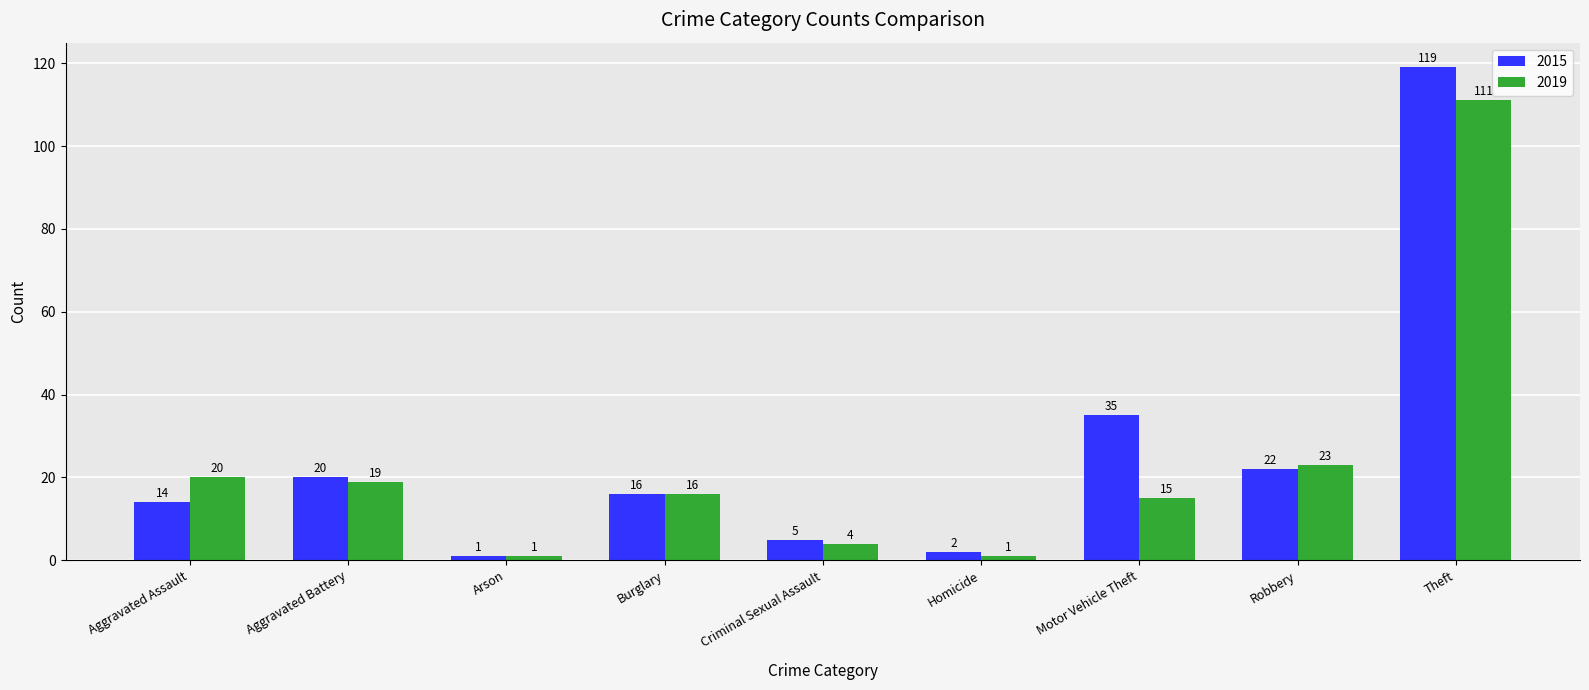

What is the highest value of the 2015 series?

119